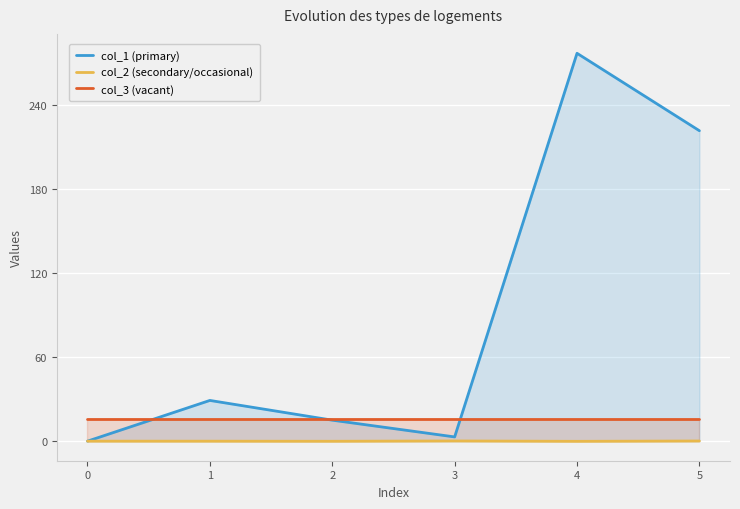

At which category does col_1 (primary) reach its first local valley?

3